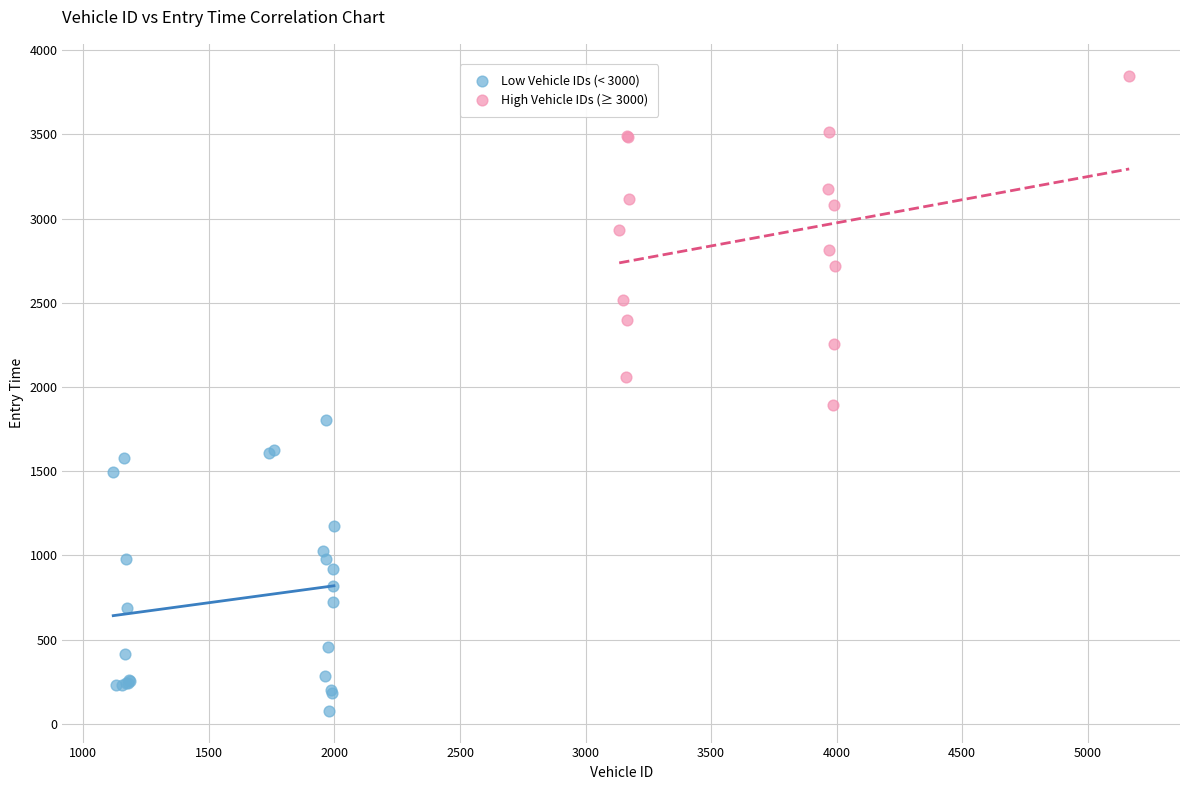

Which series has the largest Y range (max minus min)?

High Vehicle IDs (≥ 3000)